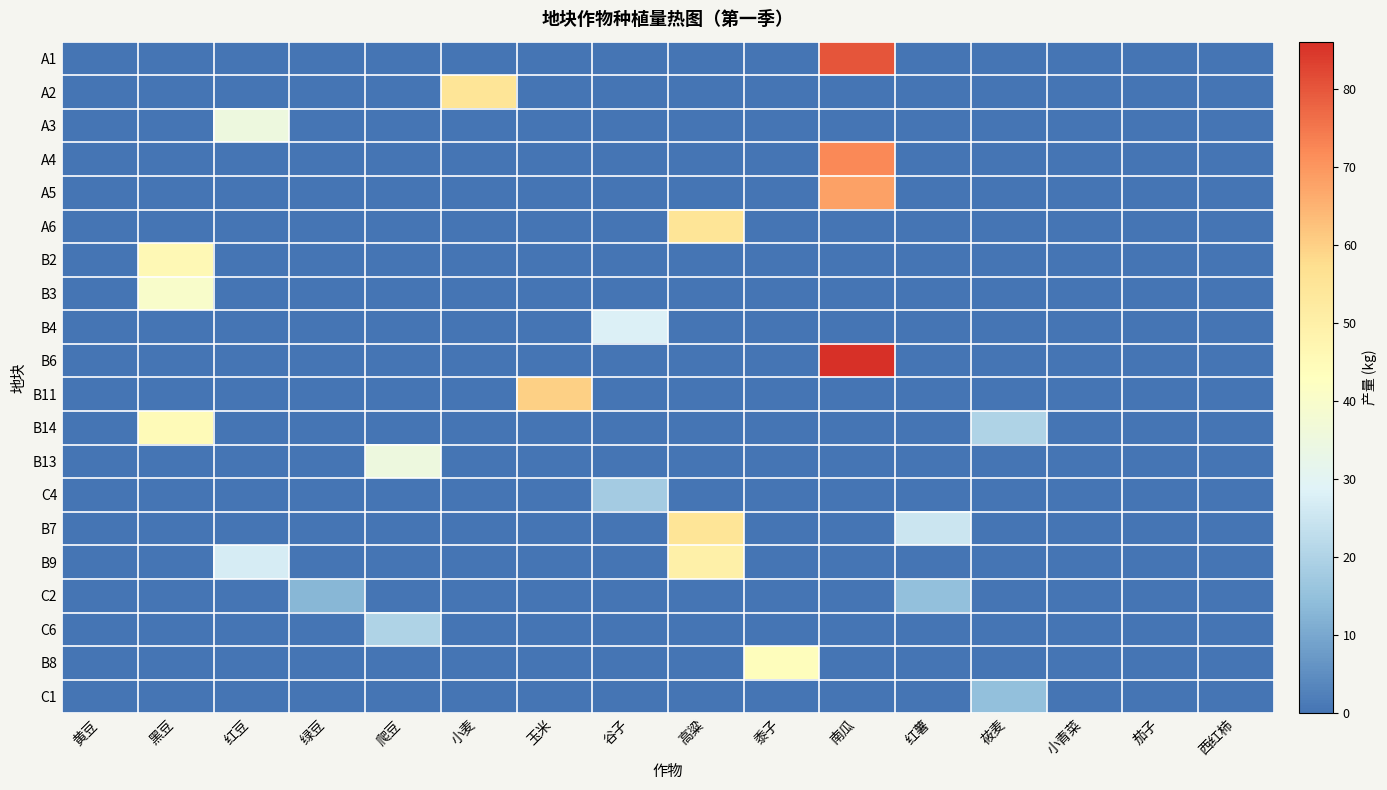

Count the number of data series in this chart.

20